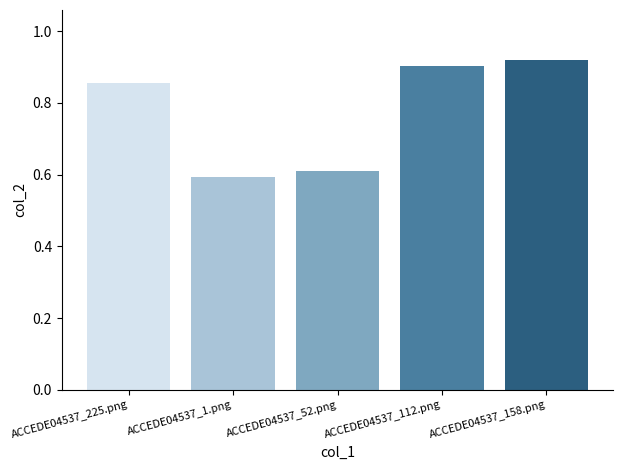

Does the chart contain stacked bars?

No